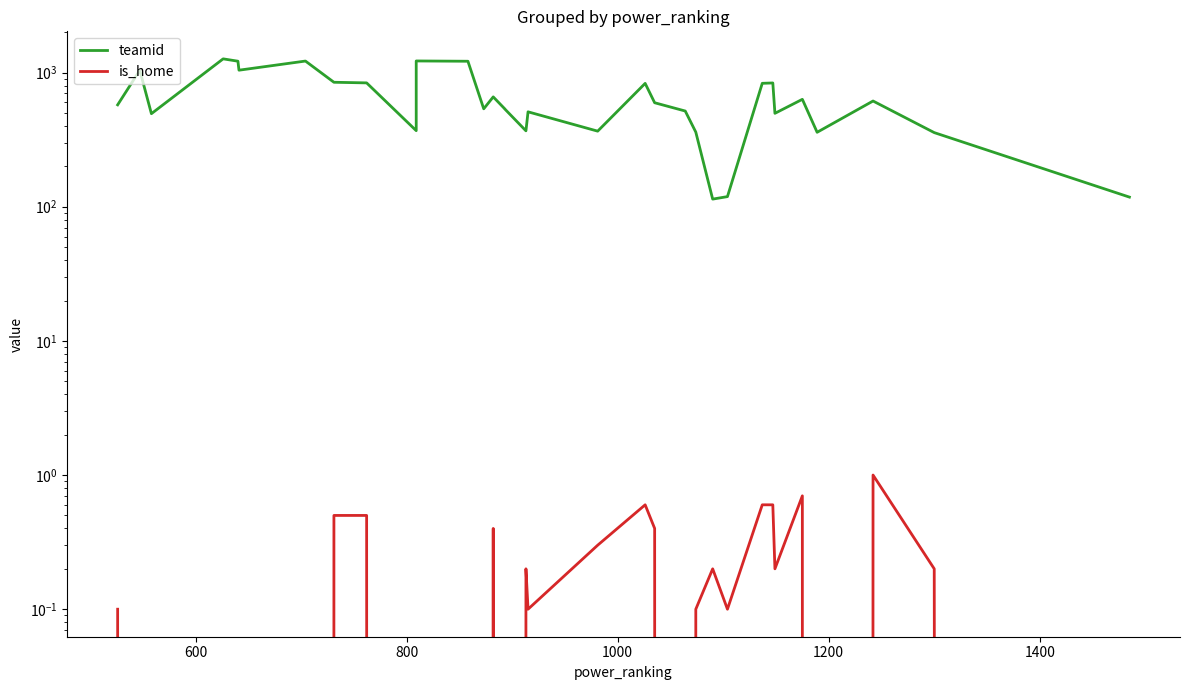

Does the chart display data point markers on the line(s)?

No